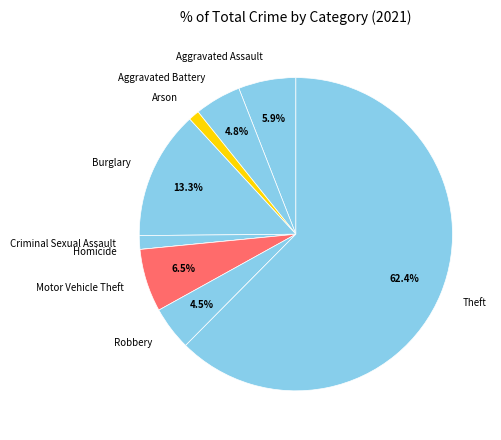

Does Robbery represent more than half of the total?

No